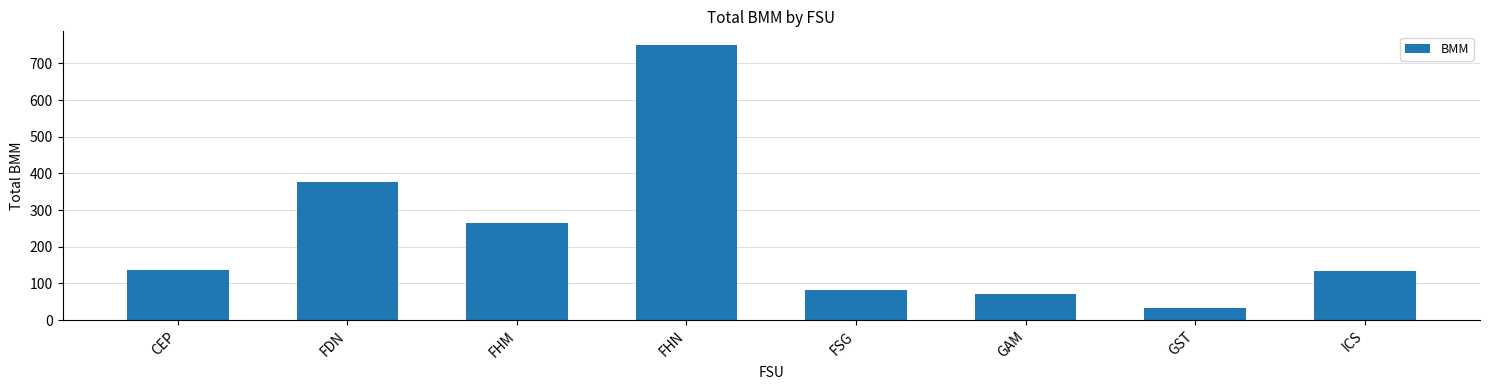

True or false: the data shows 582.1 at FDN.

False